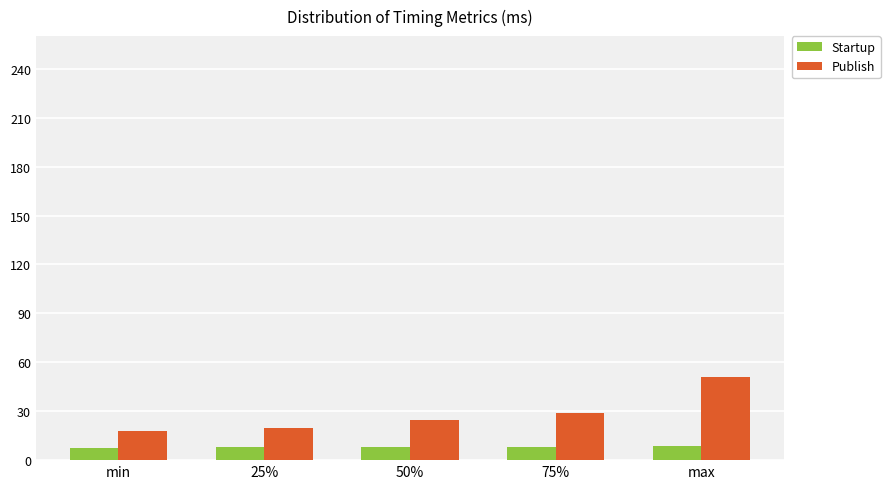

What is the difference between the second highest and minimum values in the Publish series?

11.0